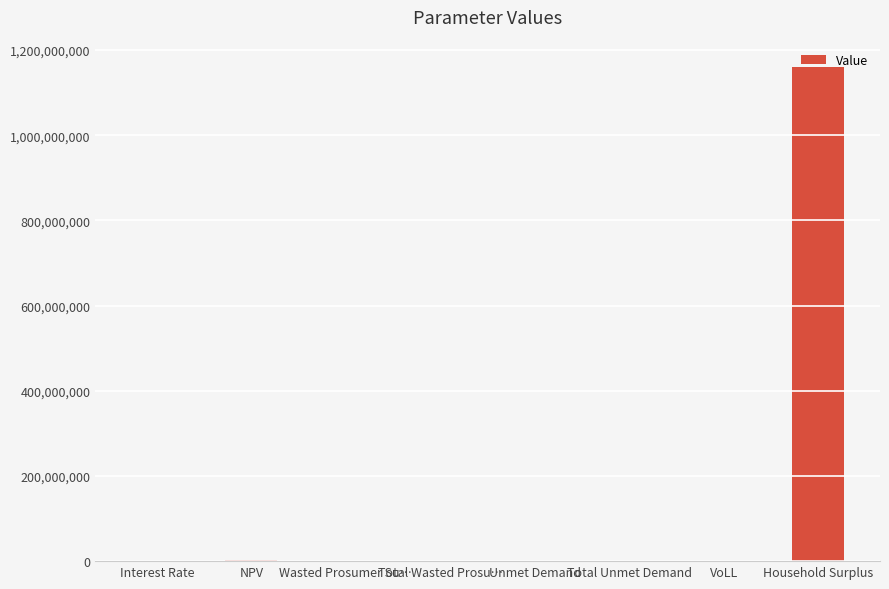

What is the ratio of the value at Wasted Prosumer Su… to the value at Unmet Demand?

10.1